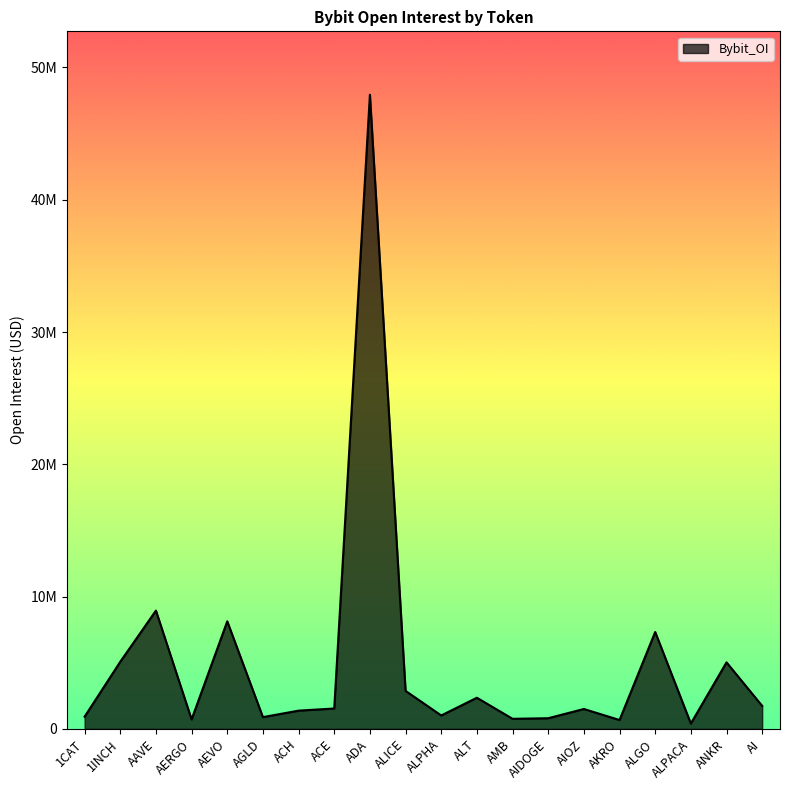

How many interior local valleys (lower than both neighbors) does the data have?

6